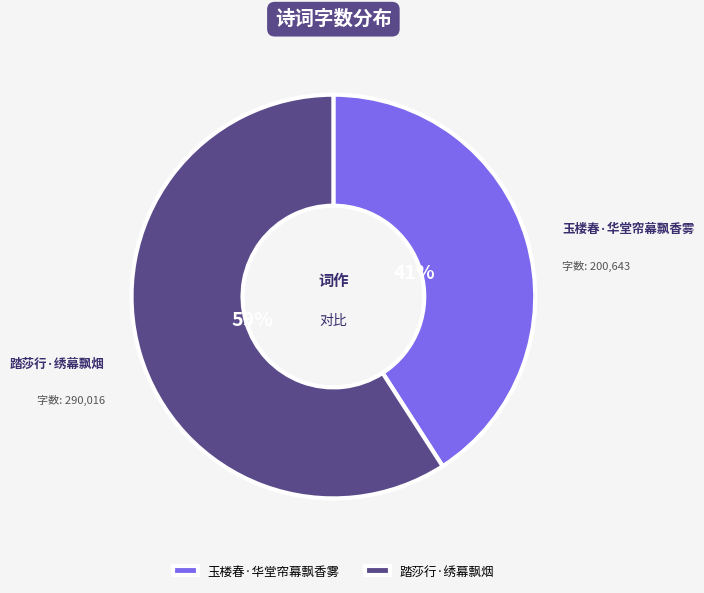

Count the number of slices in the pie.

2